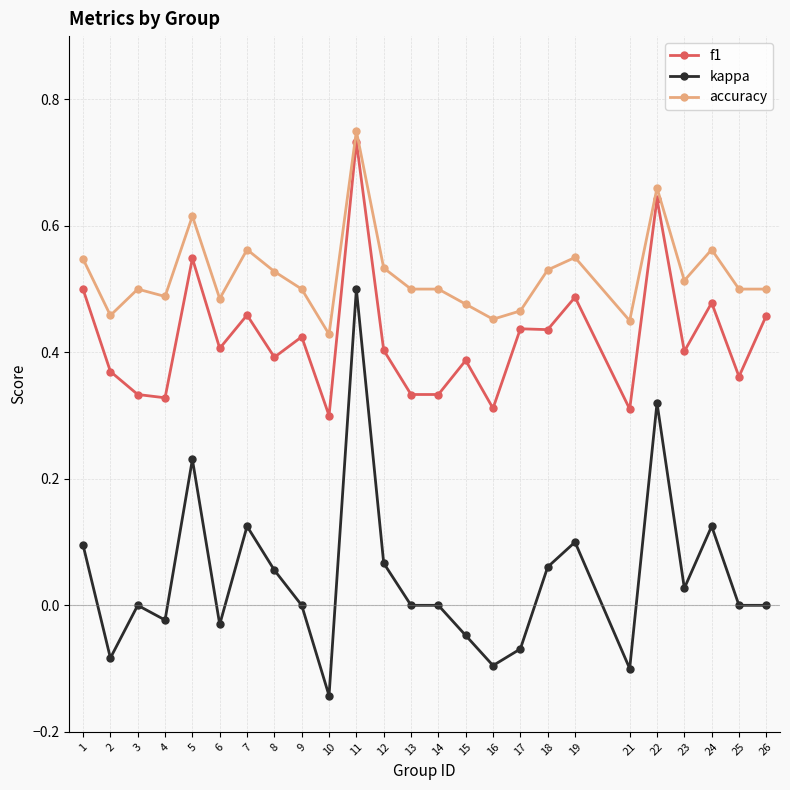

Which series changed the most between 12 and 23?

kappa